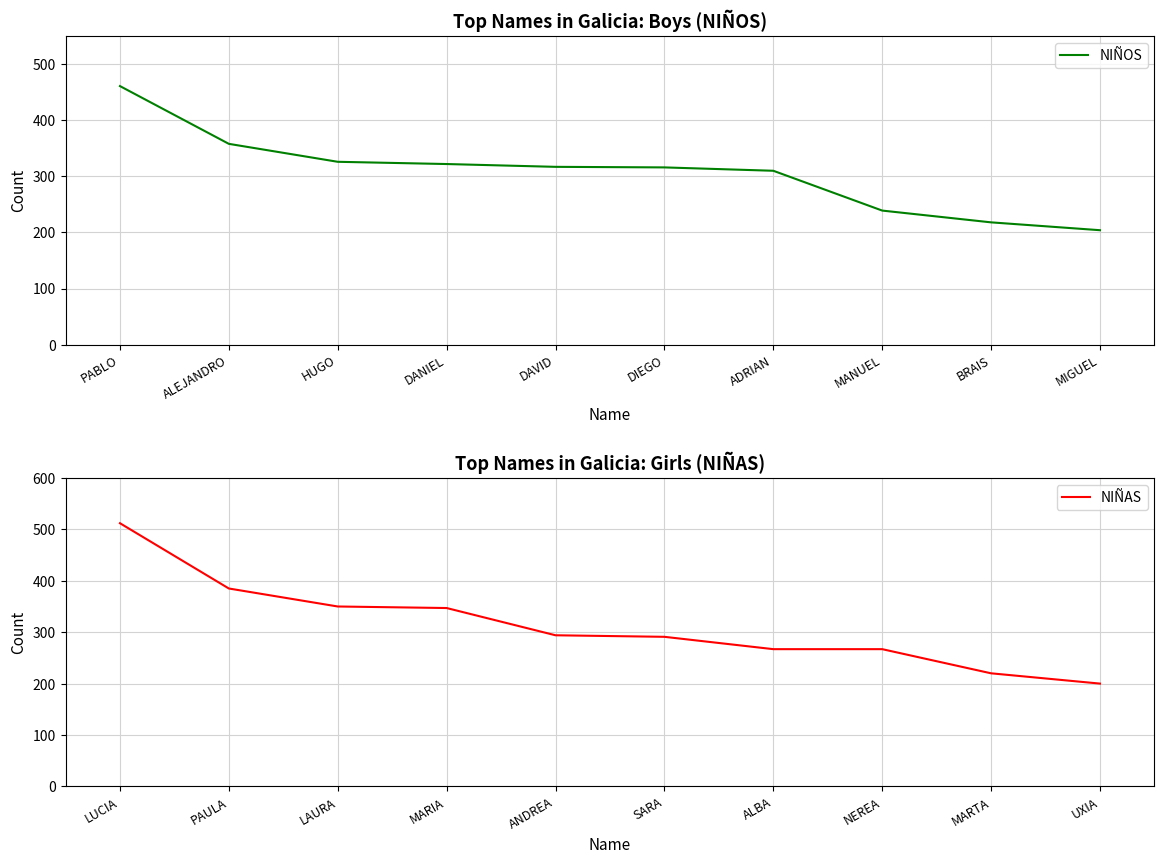

Between DANIEL and DAVID, which is larger?

DANIEL